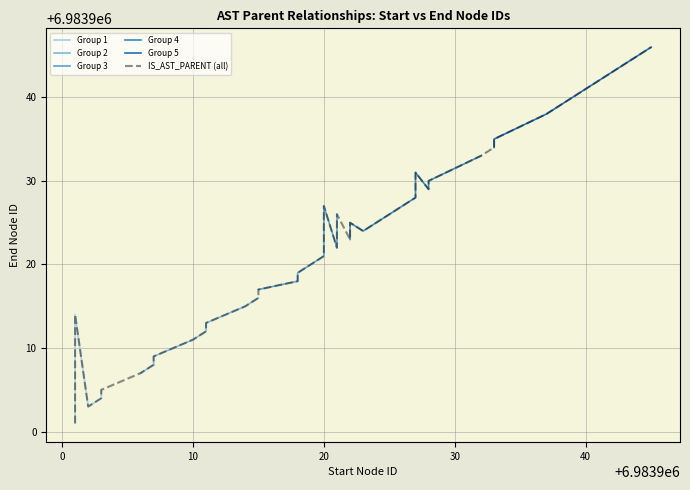

How many points are higher than both their immediate neighbors (excluding endpoints)?

12